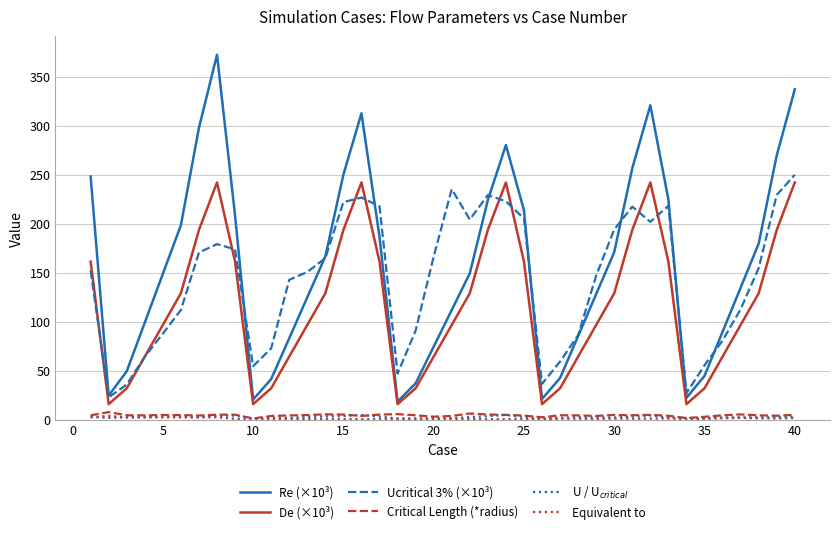

How many series are shown in this chart?

6